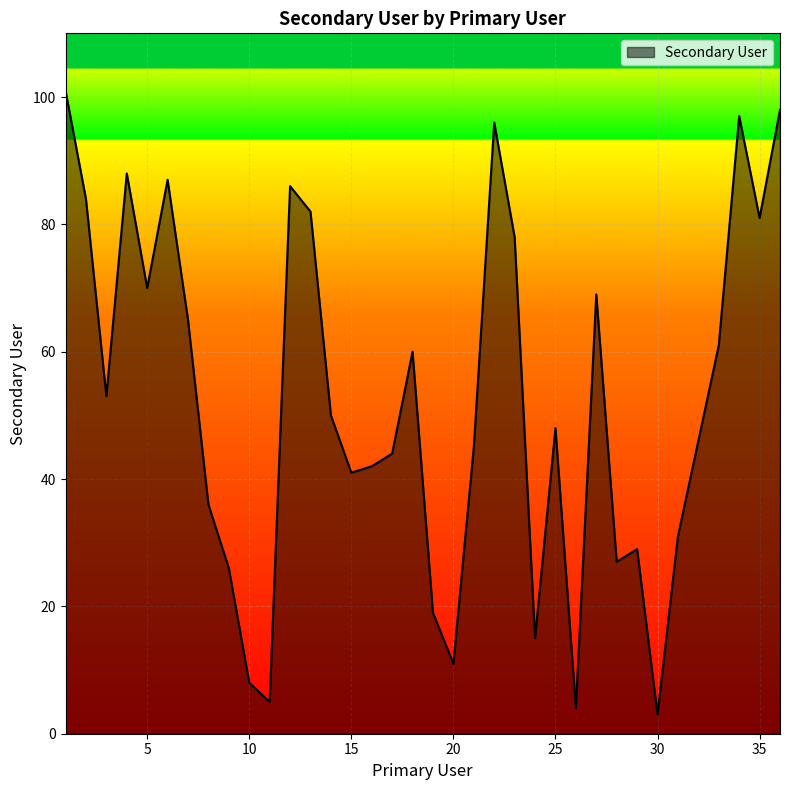

What is the greatest value displayed?

101